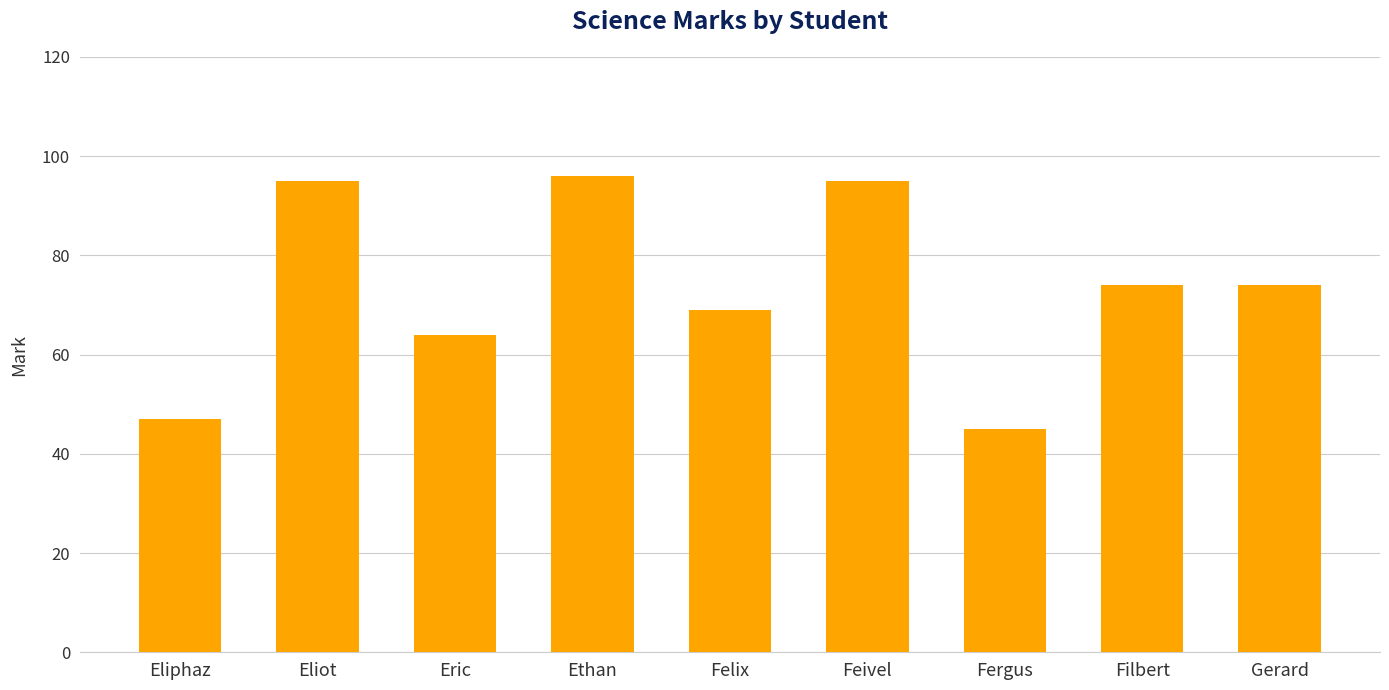

How many distinct data groups are displayed?

1